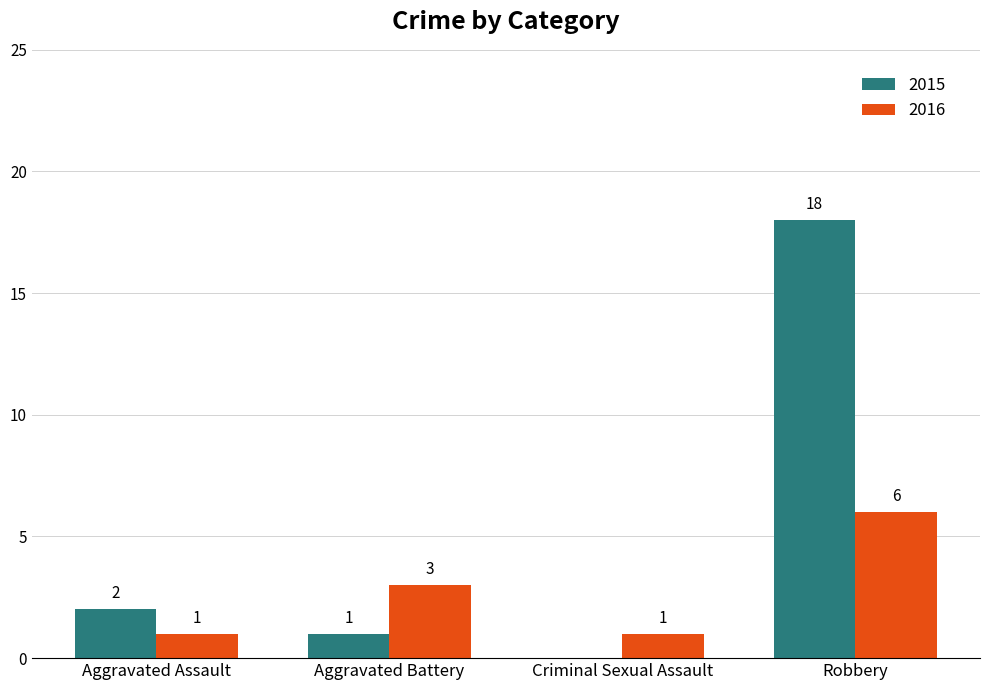

The value of 2015 at Criminal Sexual Assault is 10. True or false?

False